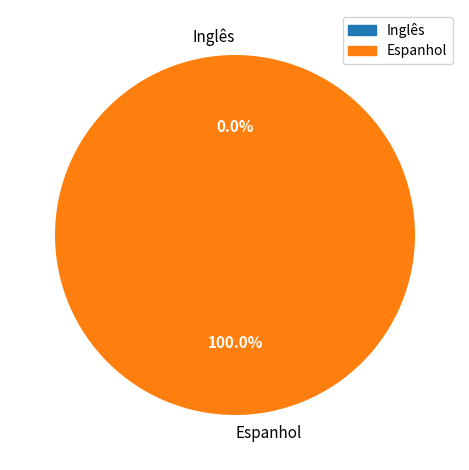

How many slices are in this pie chart?

2